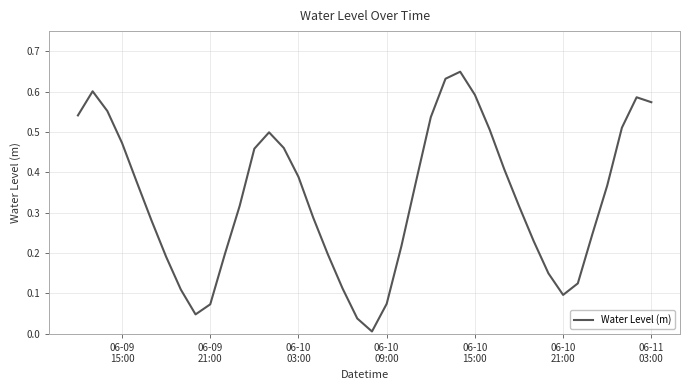

What is the value of the 26th point from the left?

0.6